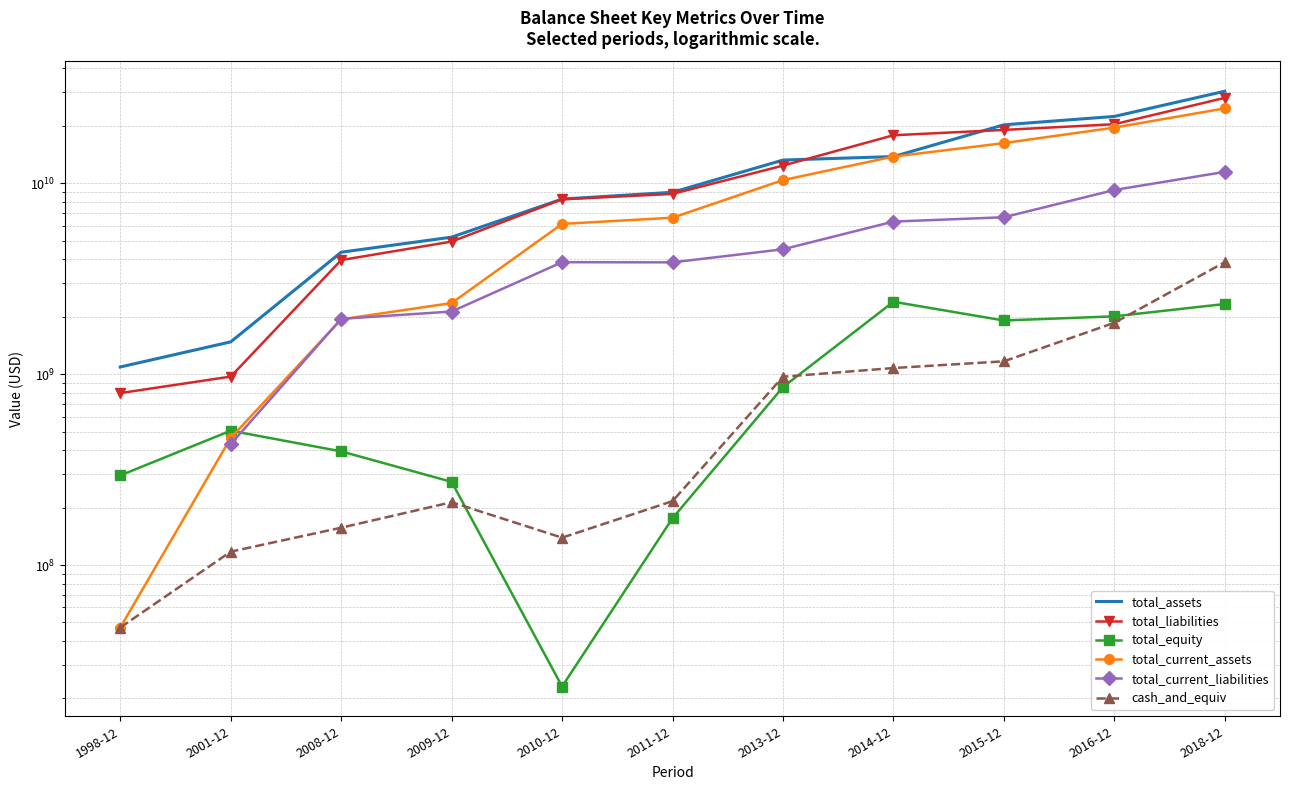

How many lines are shown in the chart?

6